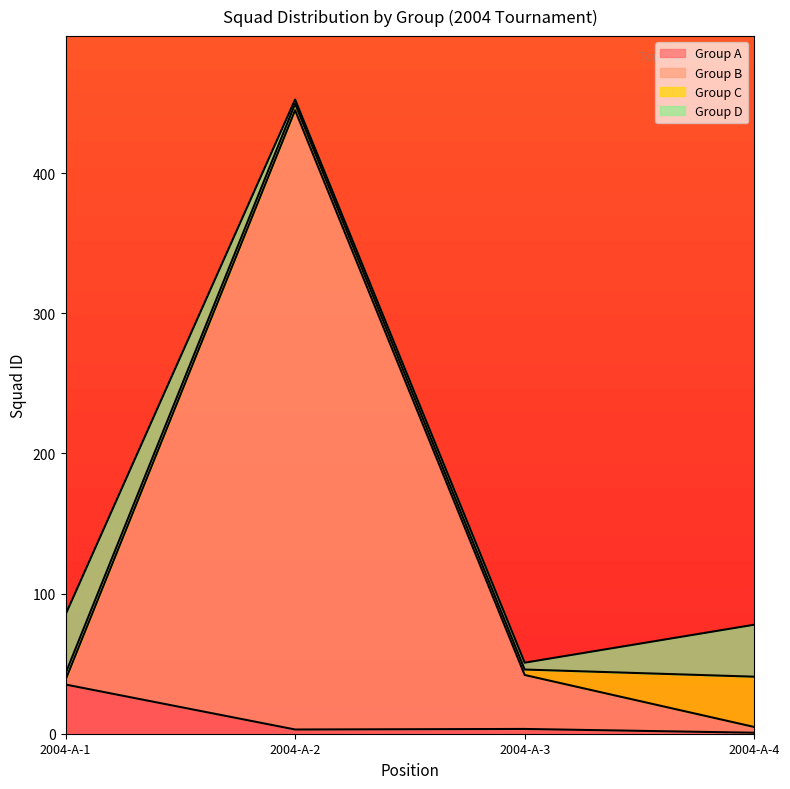

What is the maximum value for Group B?

449.5